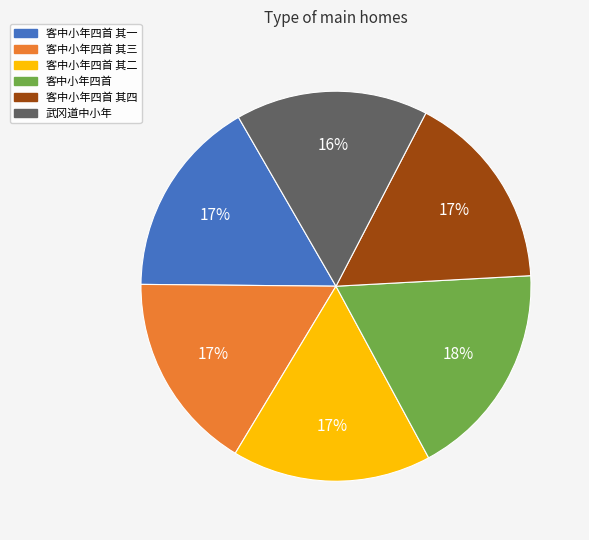

To the nearest percent, what is the difference between the largest and smallest slice percentages?

2%